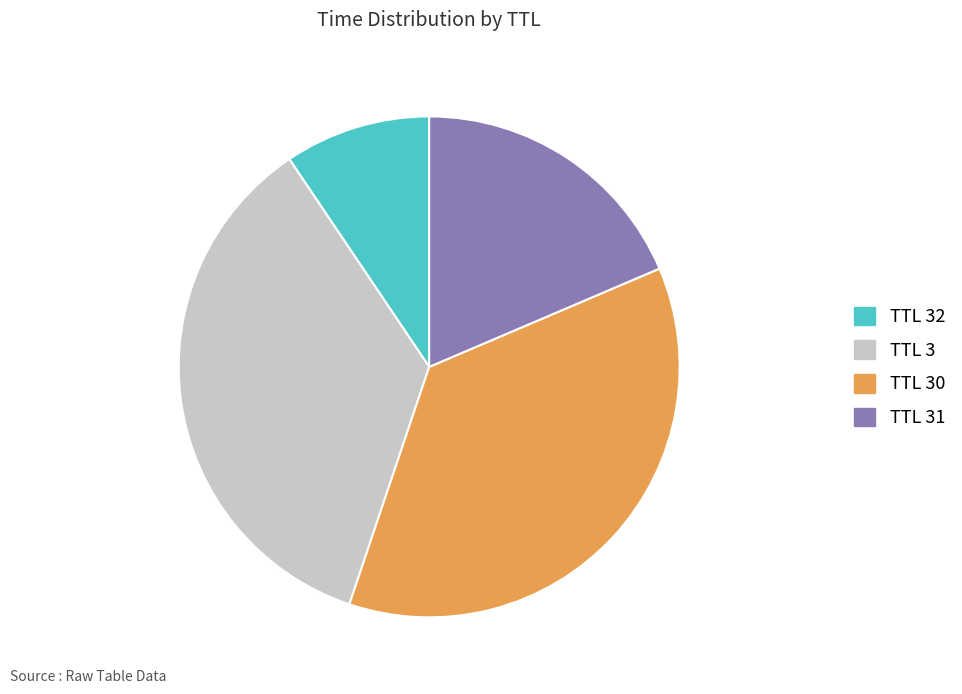

Is there any slice that represents more than half of the pie?

No